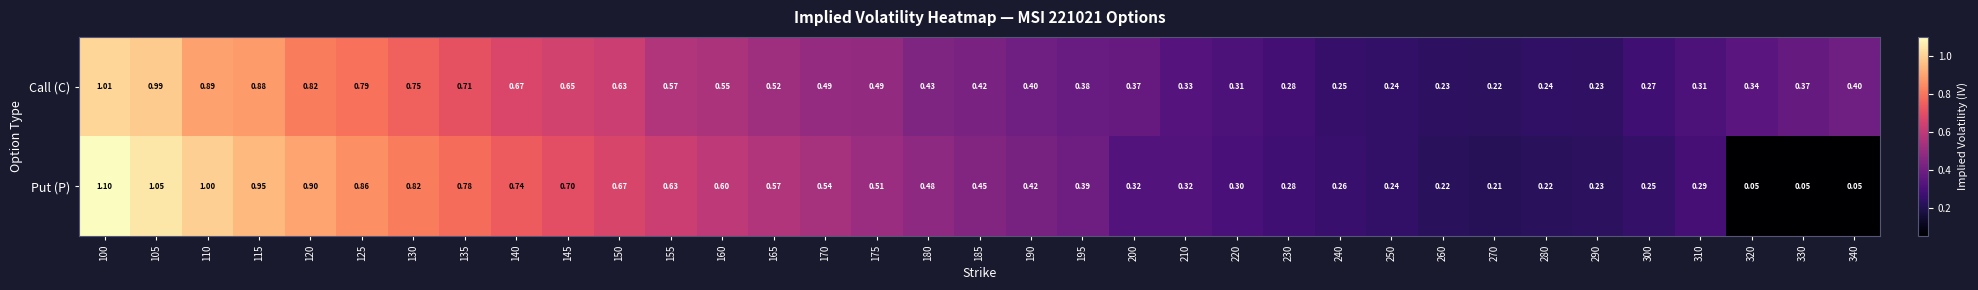

Between 105 and 320, which series saw the biggest shift?

Put (P)